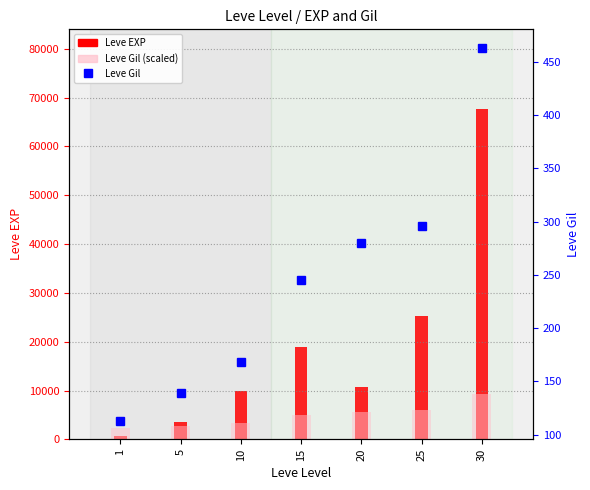

Count the number of categories in the chart.

7